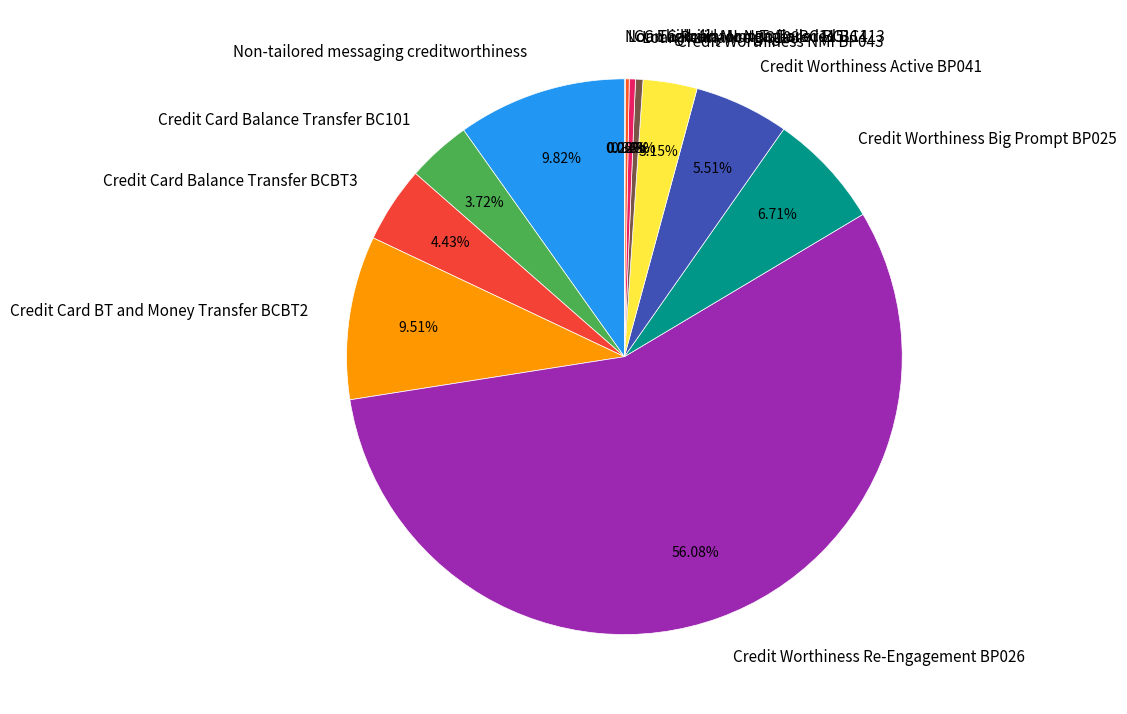

Combined, what portion of the pie is Credit Card Balance Transfer BC101 and Credit Worthiness NMI BP043?

6.9%